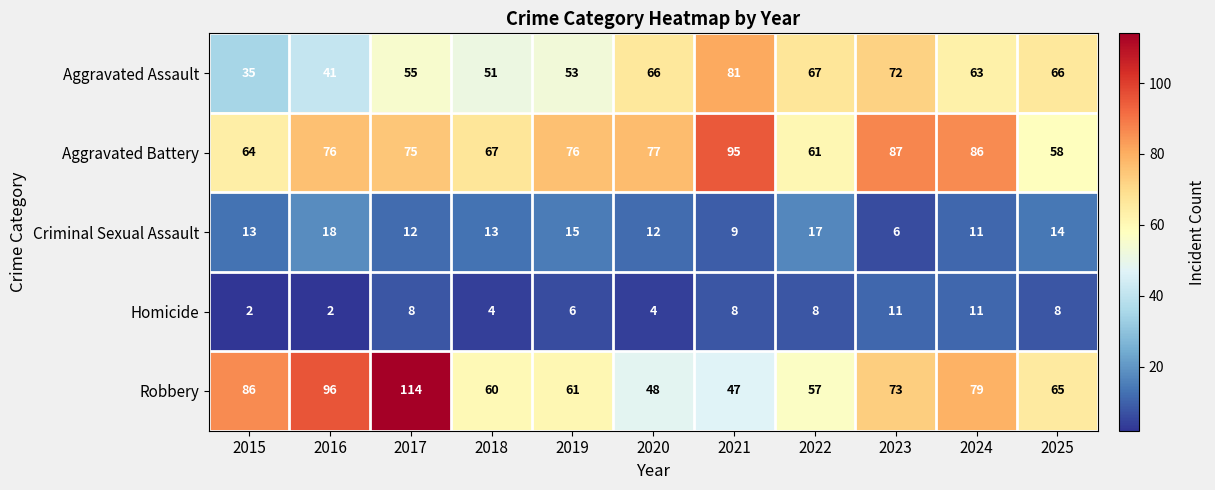

What value does the Aggravated Battery series have at 2023, to the nearest 5?

85